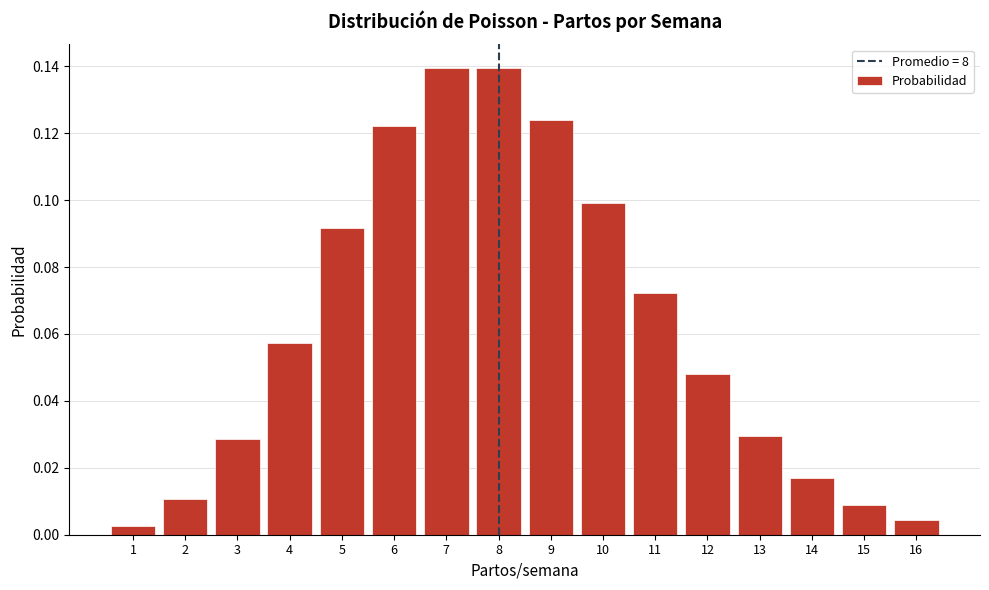

True or false: the data shows 0.1 at 11.

True